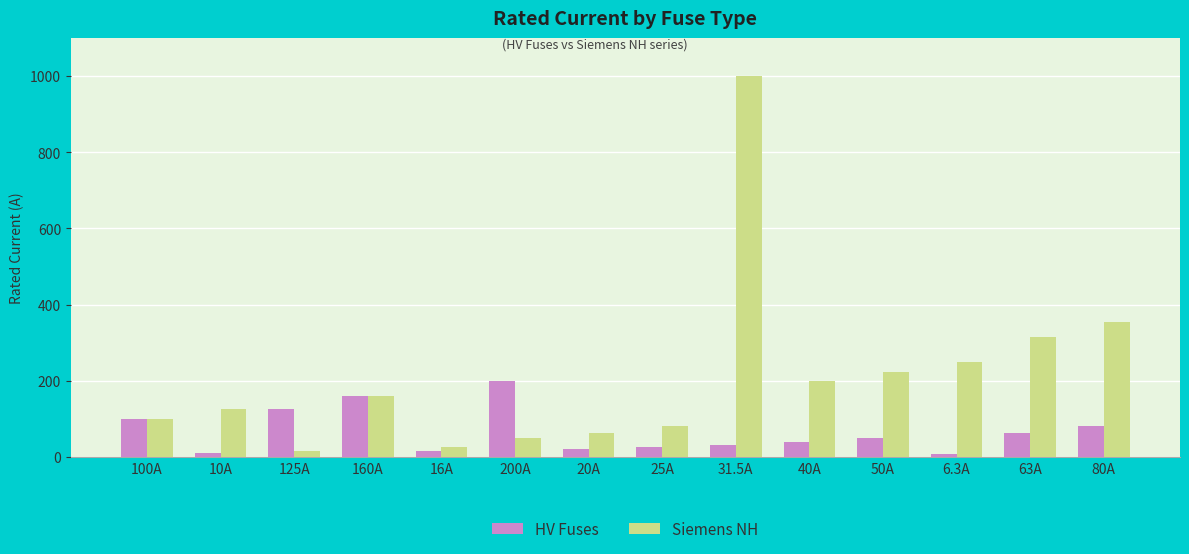

What is the difference between the highest and lowest values at 25A?

55.0